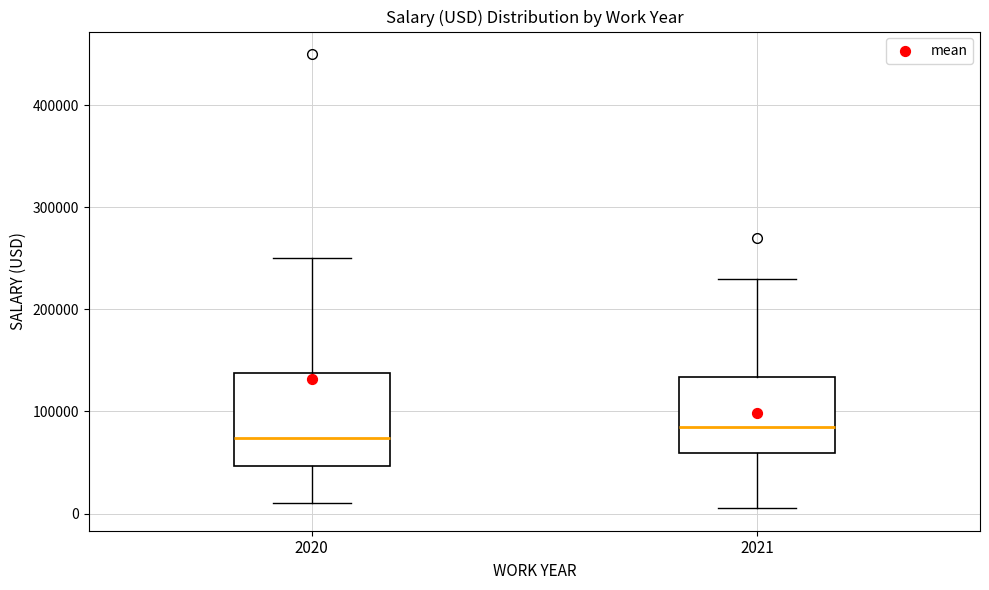

Where does the lower whisker of the box at x = 2020 end on the y-axis? The values are not printed on the chart, so give them approximately, as read against the axis.

10000